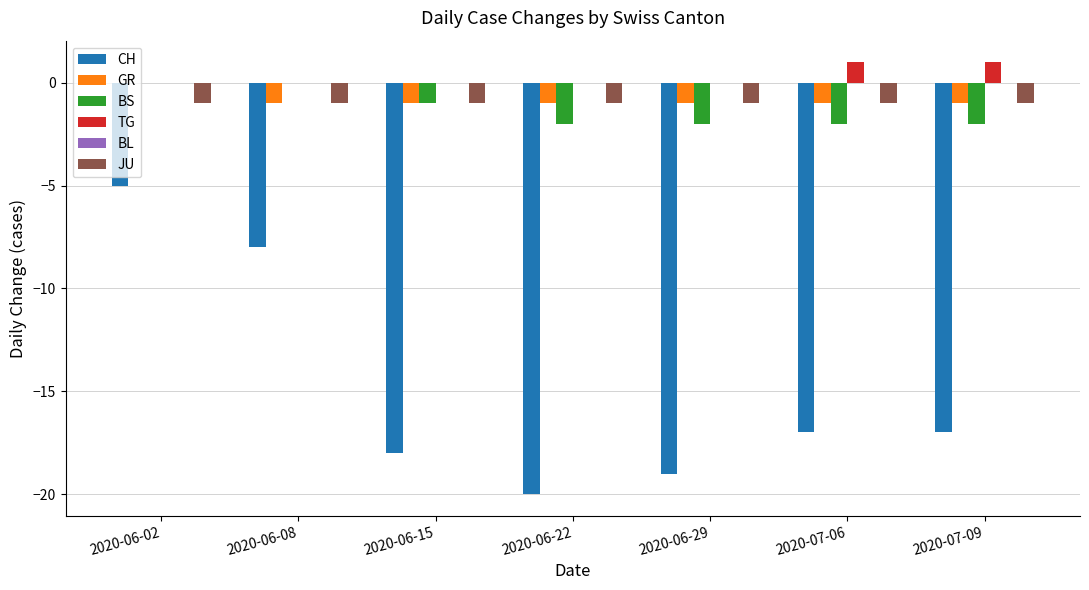

True or false: JU has a value of 0 at 2020-06-08.

False